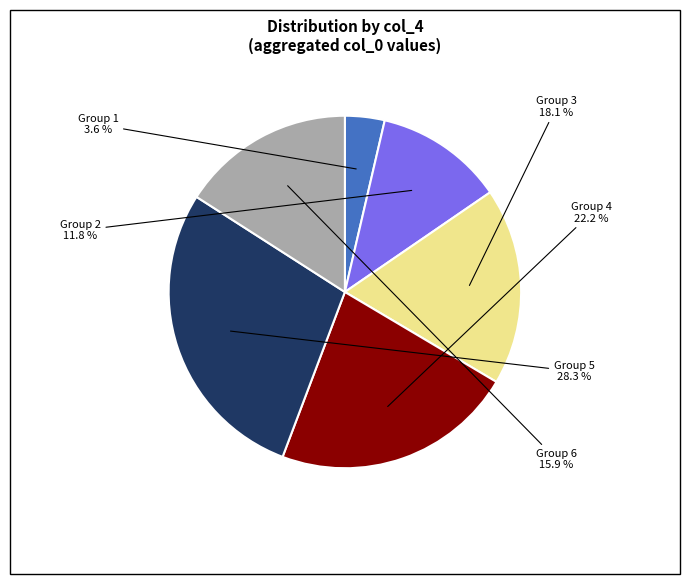

Is there a majority slice in this chart?

No